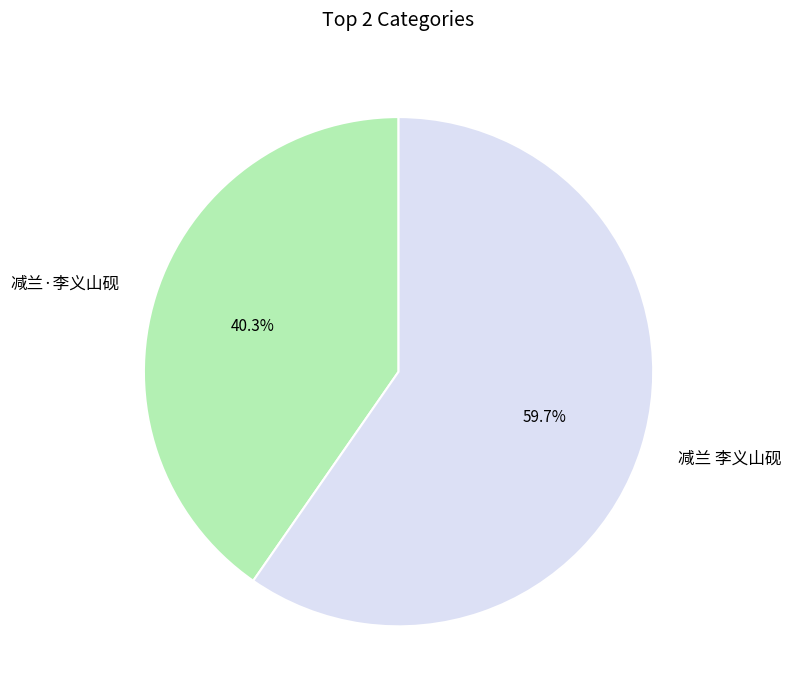

What percentage do 减兰·李义山砚 and 减兰 李义山砚 together represent?

100.0%